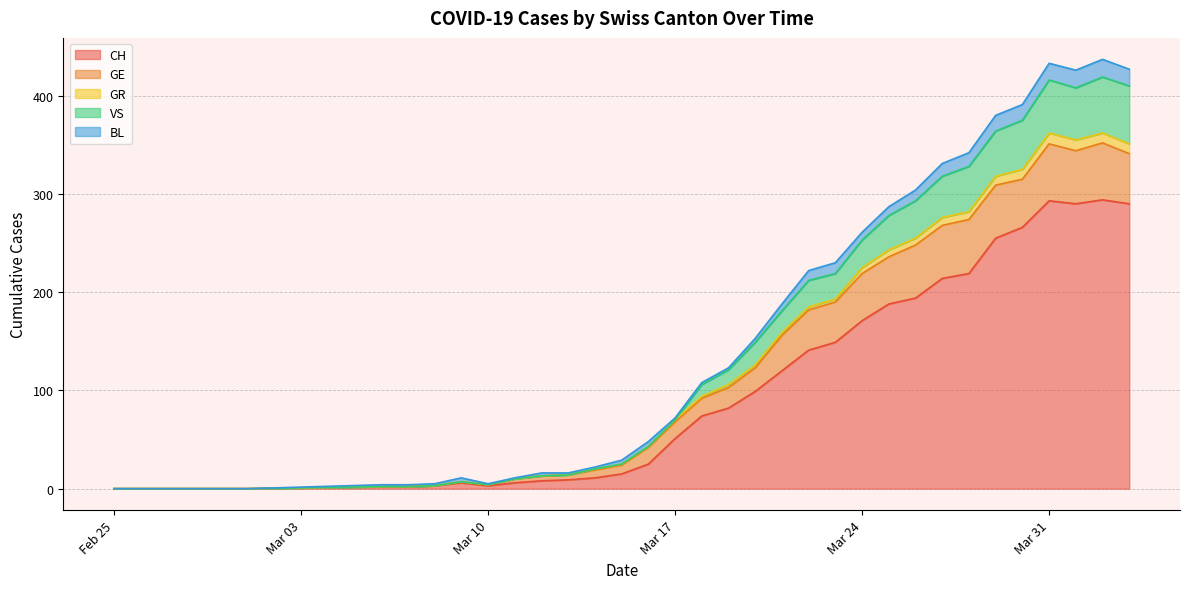

What is the highest value of the CH series?

294